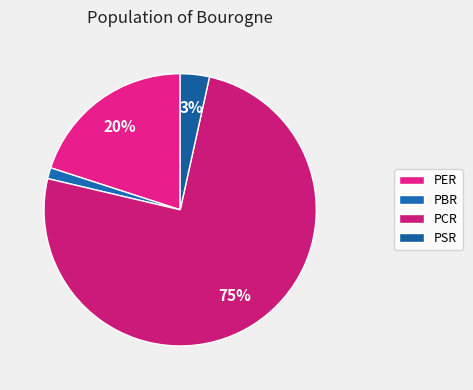

Which slice is the smallest?

PBR